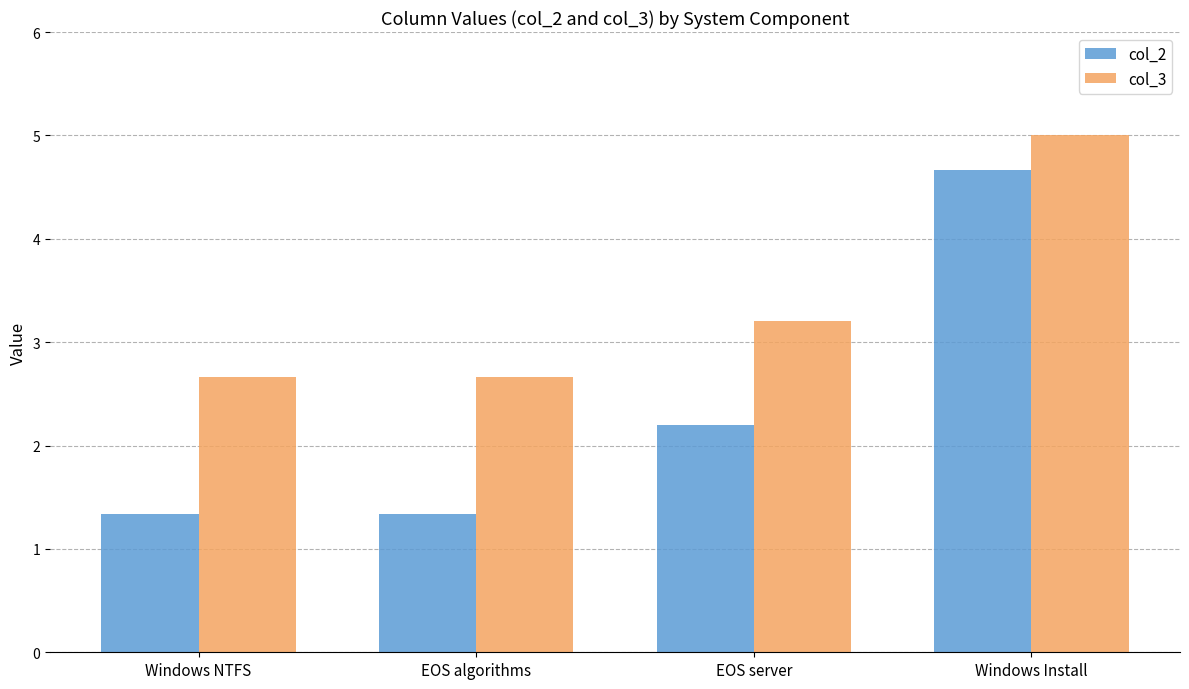

At how many categories does at least one series exceed 4?

1